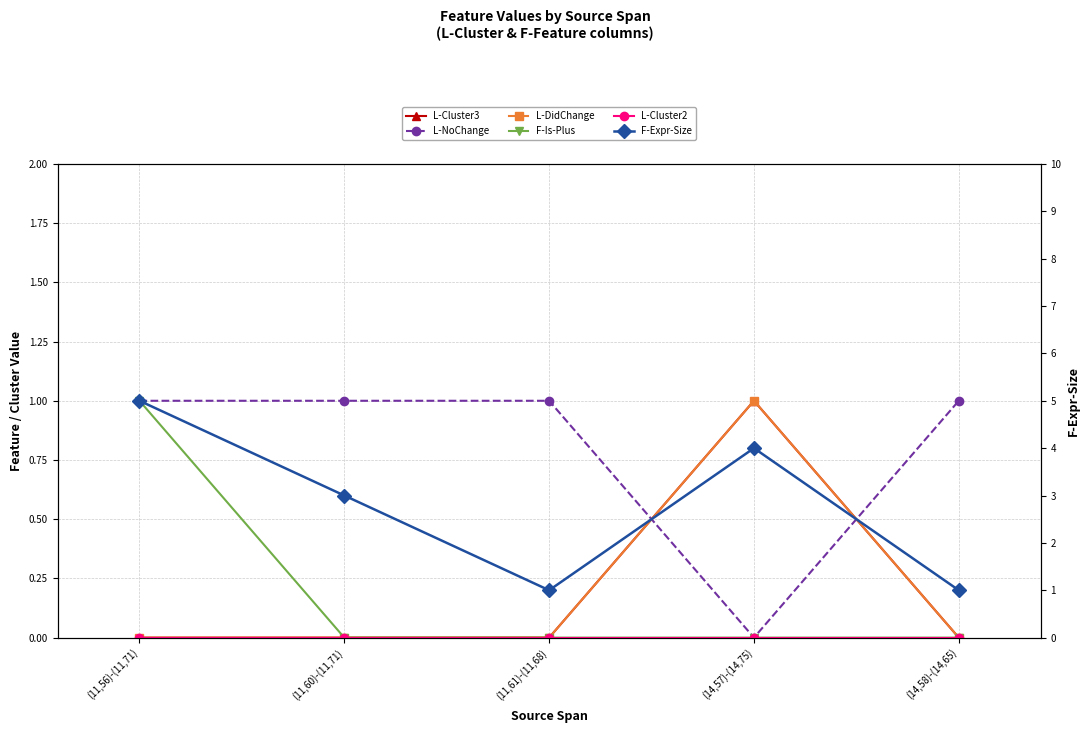

At which label does L-DidChange reach its peak?

(14,57)-(14,75)